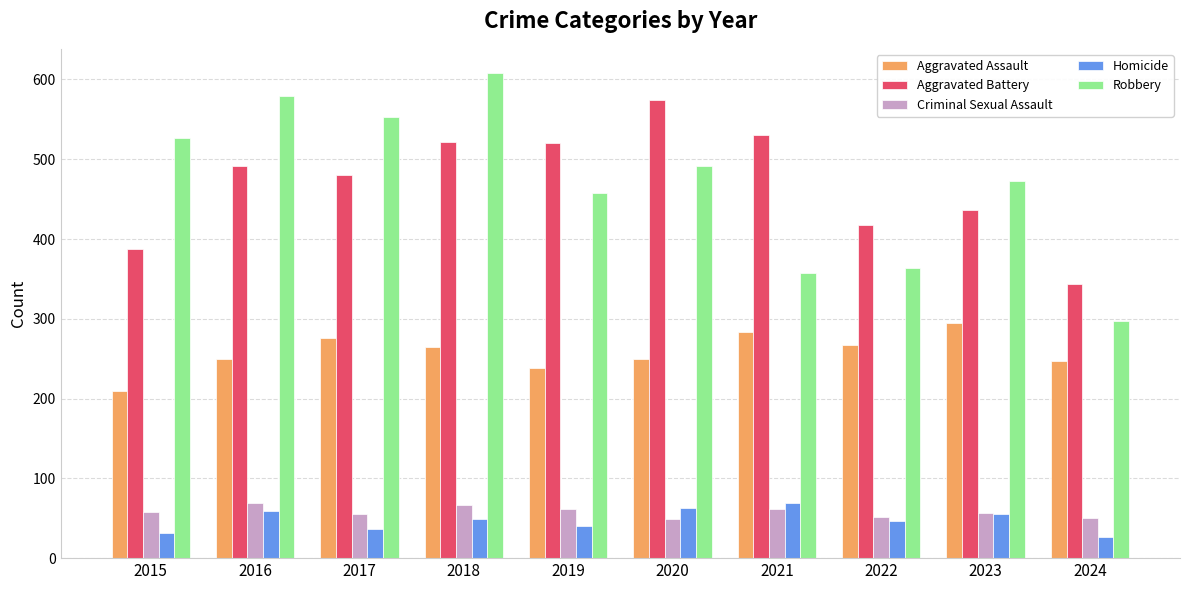

How many data points in Aggravated Assault are less than 265?

5